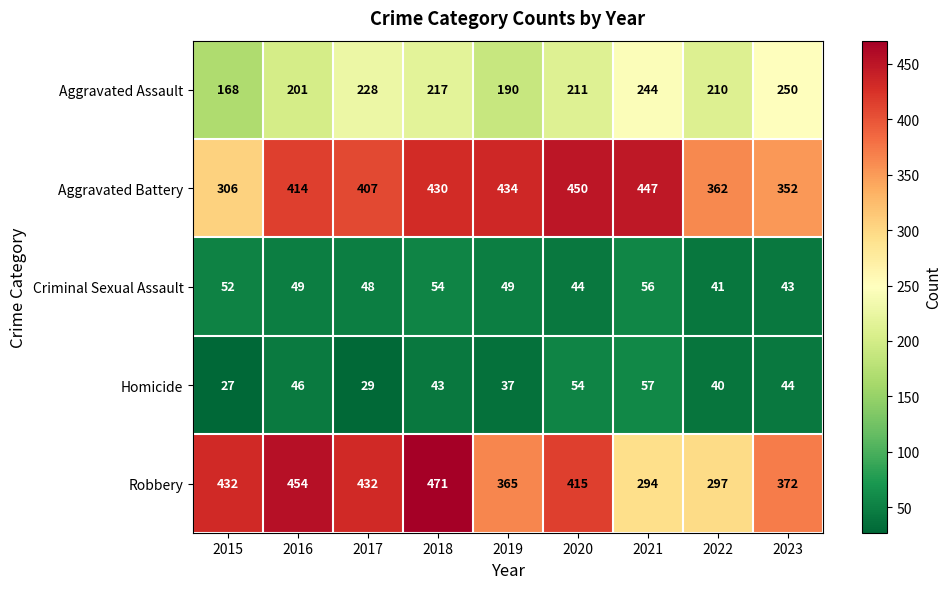

What is the spread (max minus min) of values at 2023?

329